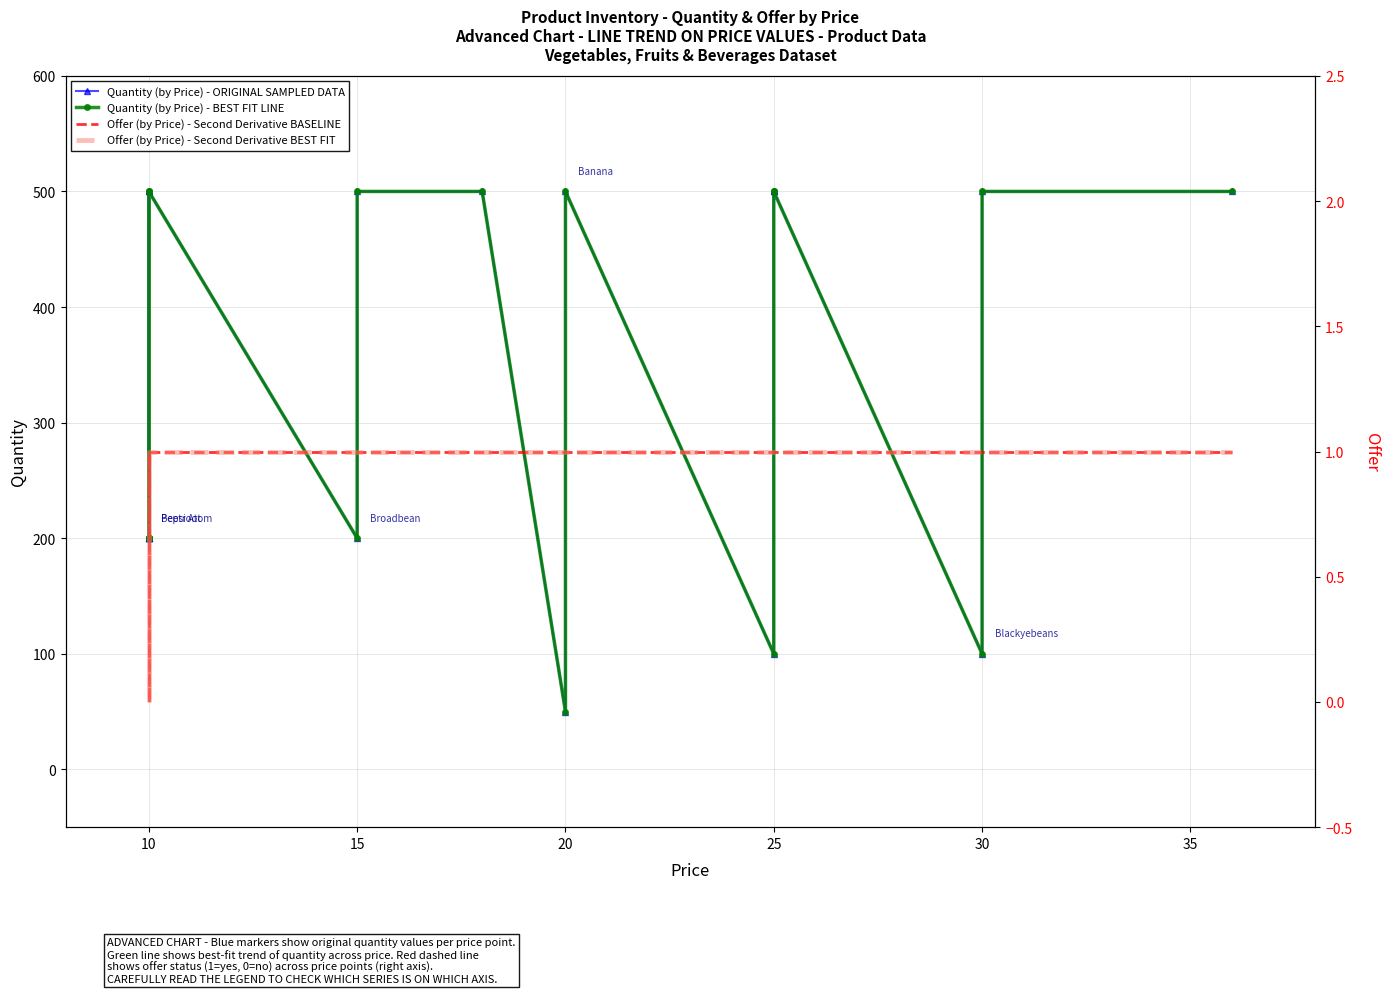

At which label does Quantity (by Price) - ORIGINAL SAMPLED DATA first exceed 200?

10